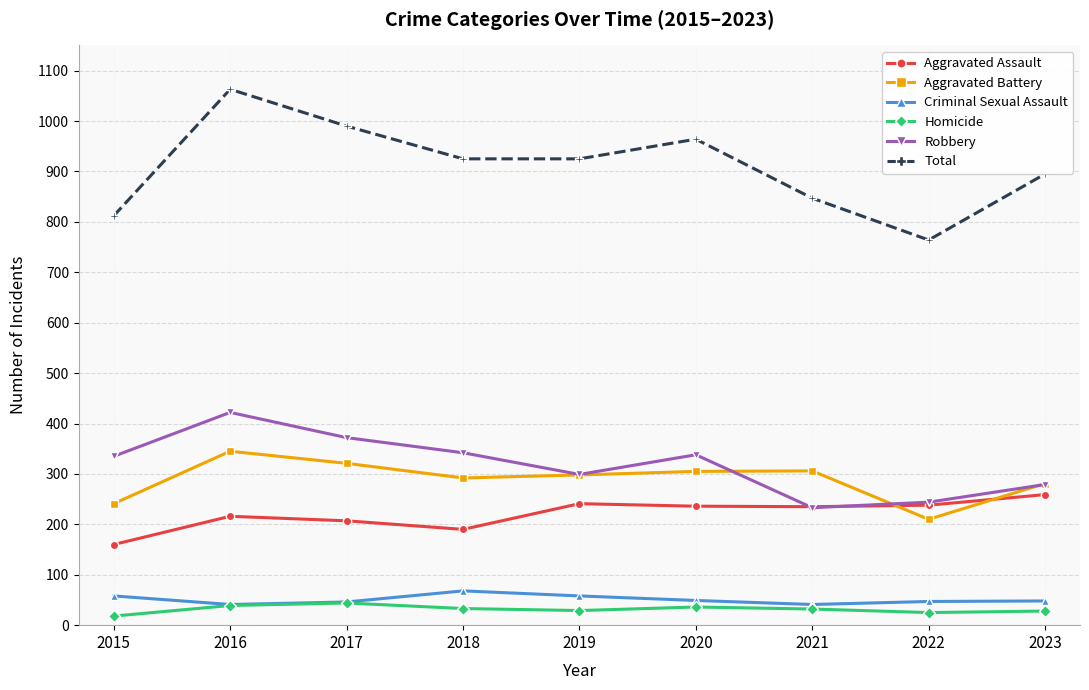

At which category does Total reach its first local peak?

2016